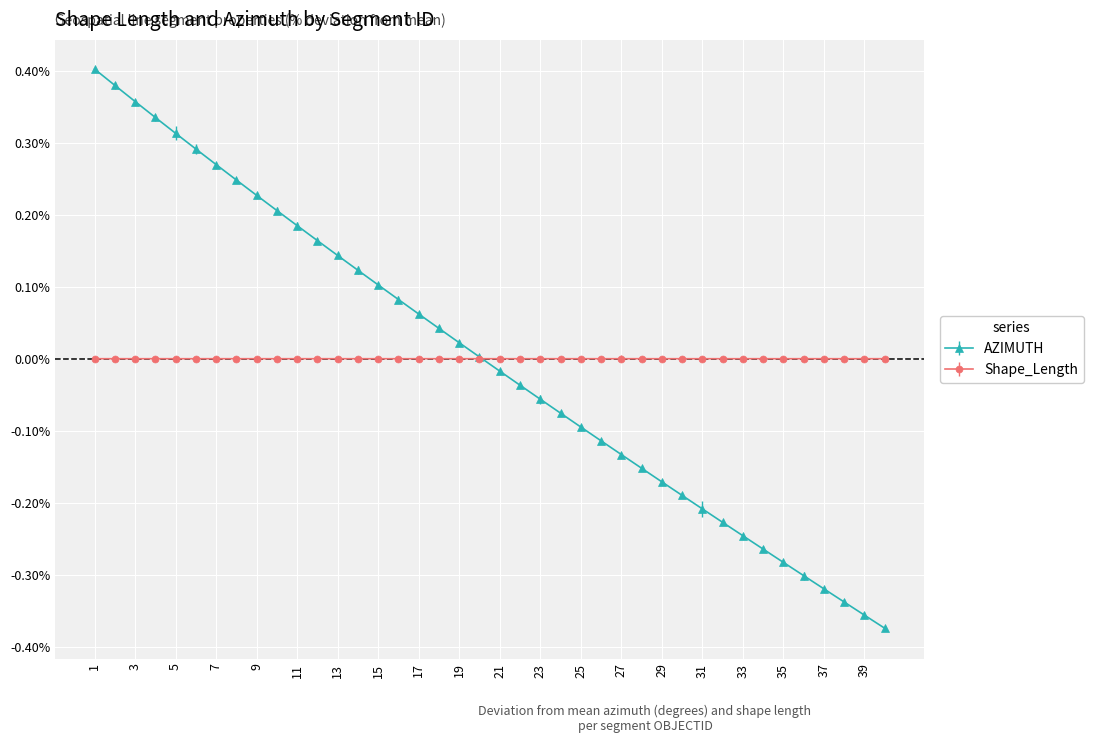

True or false: AZIMUTH has more than 0 points higher than both neighbors.

False